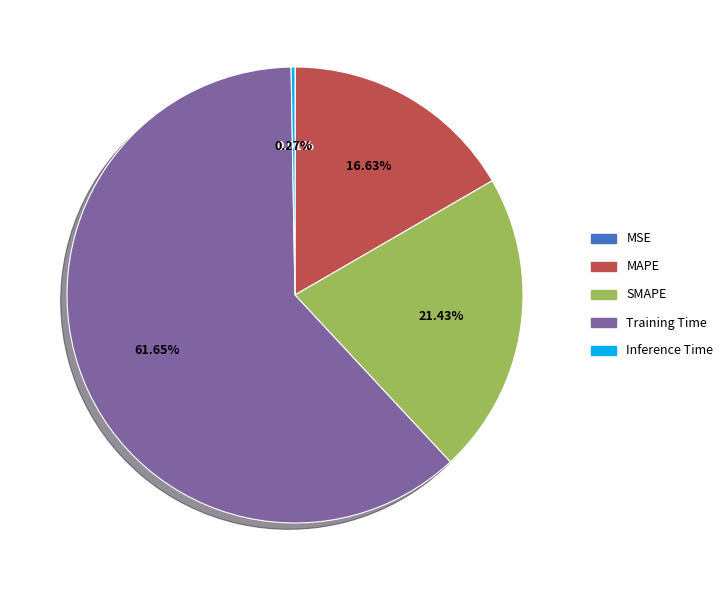

What percentage do Training Time and SMAPE together represent?

83.1%